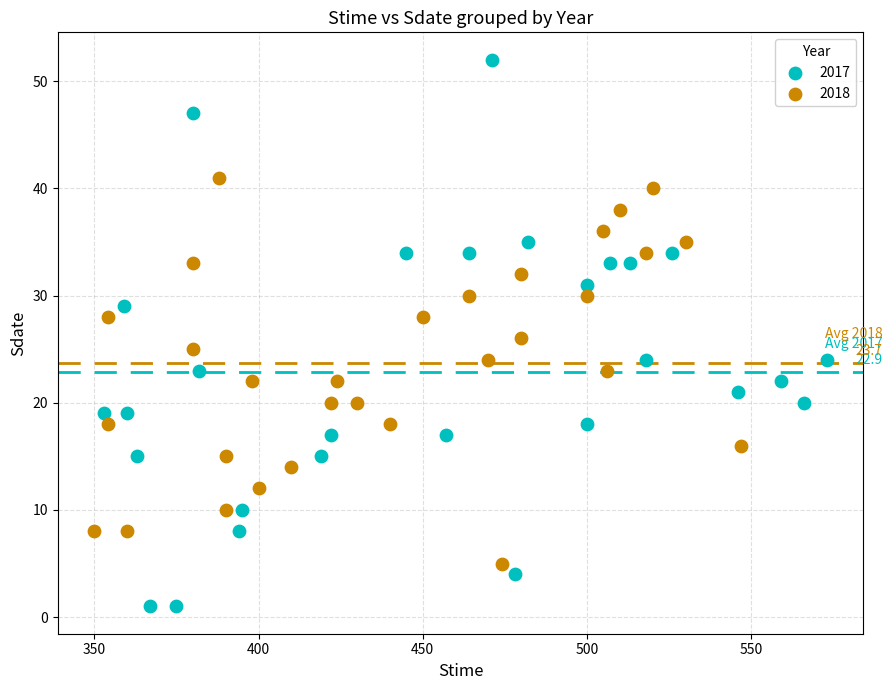

Which series reaches the maximum Y coordinate?

2017